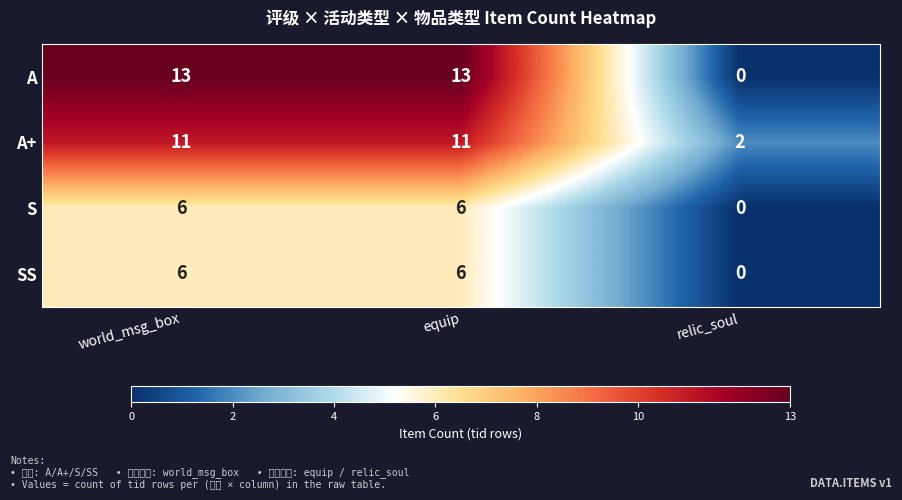

What is the difference between the maximum and minimum values in the S series?

6